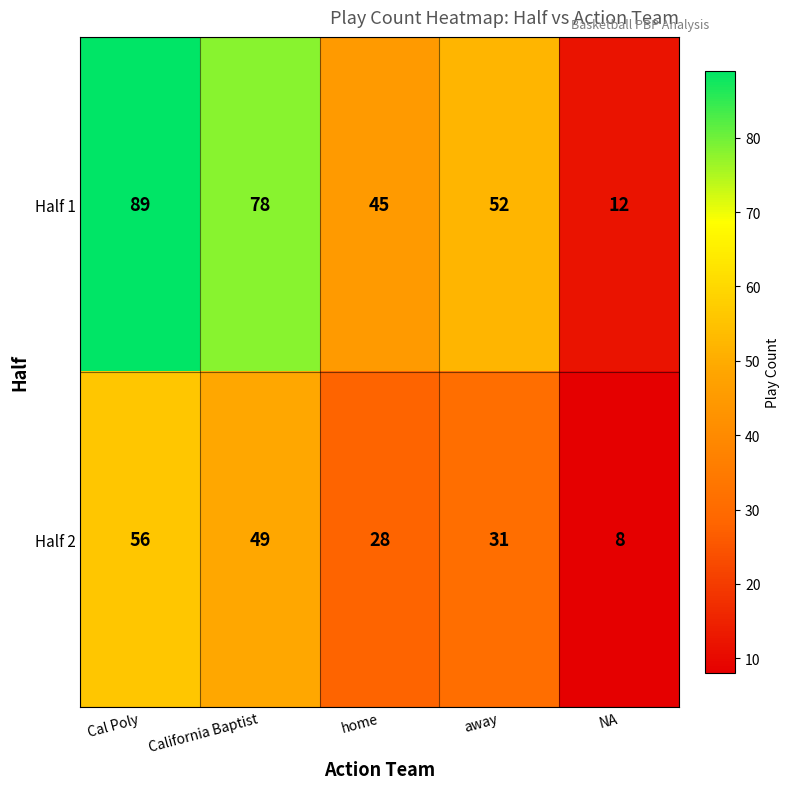

The value of Half 1 at California Baptist is 78. True or false?

True